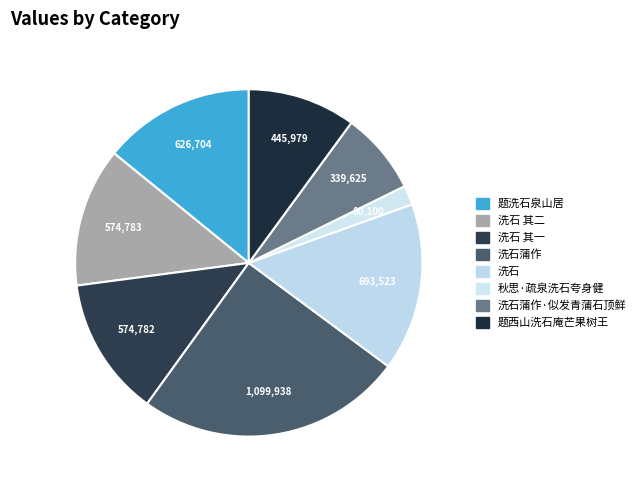

How many segments does this pie chart have?

8